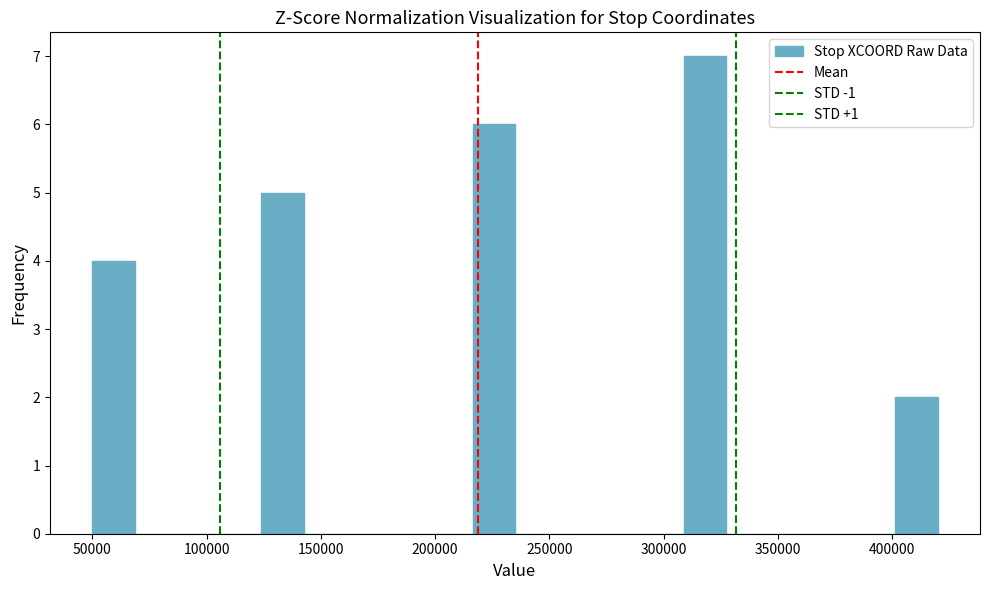

Read against the x-axis, roughly where is the centre of the tallest bar?

320000